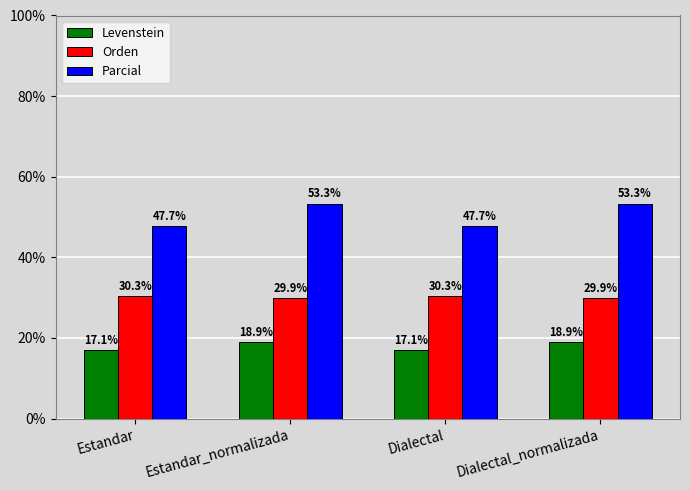

Is the value of Levenstein at Estandar greater than the value of Parcial at Dialectal_normalizada?

No